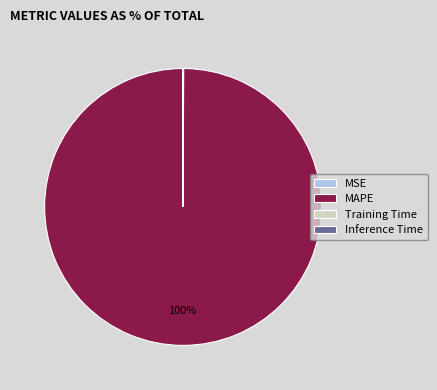

To the nearest percent, what is the difference between the largest and smallest slice percentages?

100%